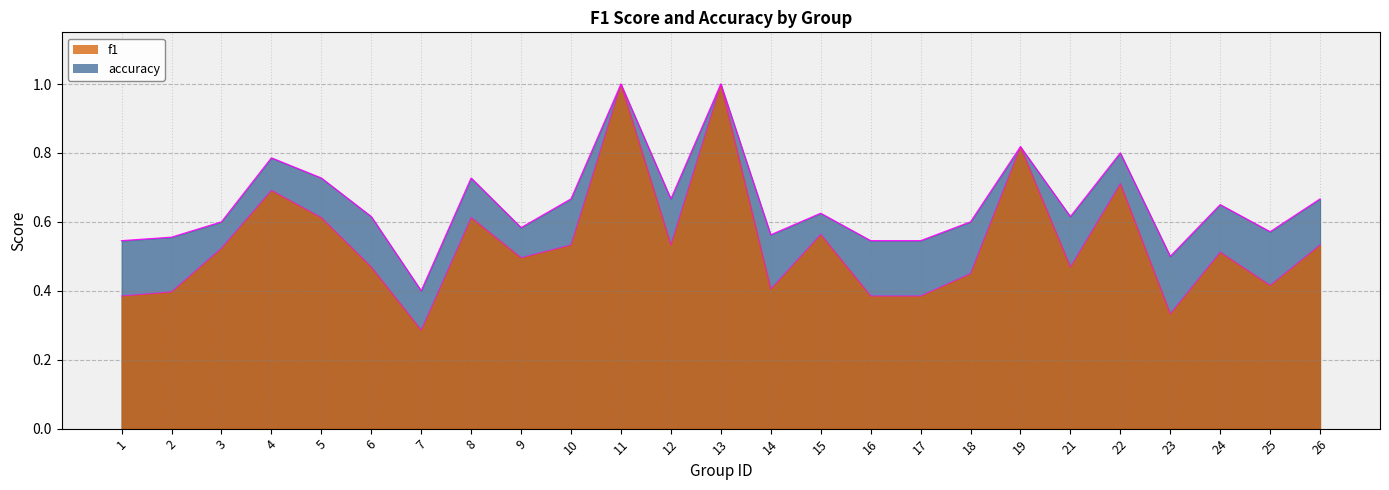

How many lines are shown in the chart?

2